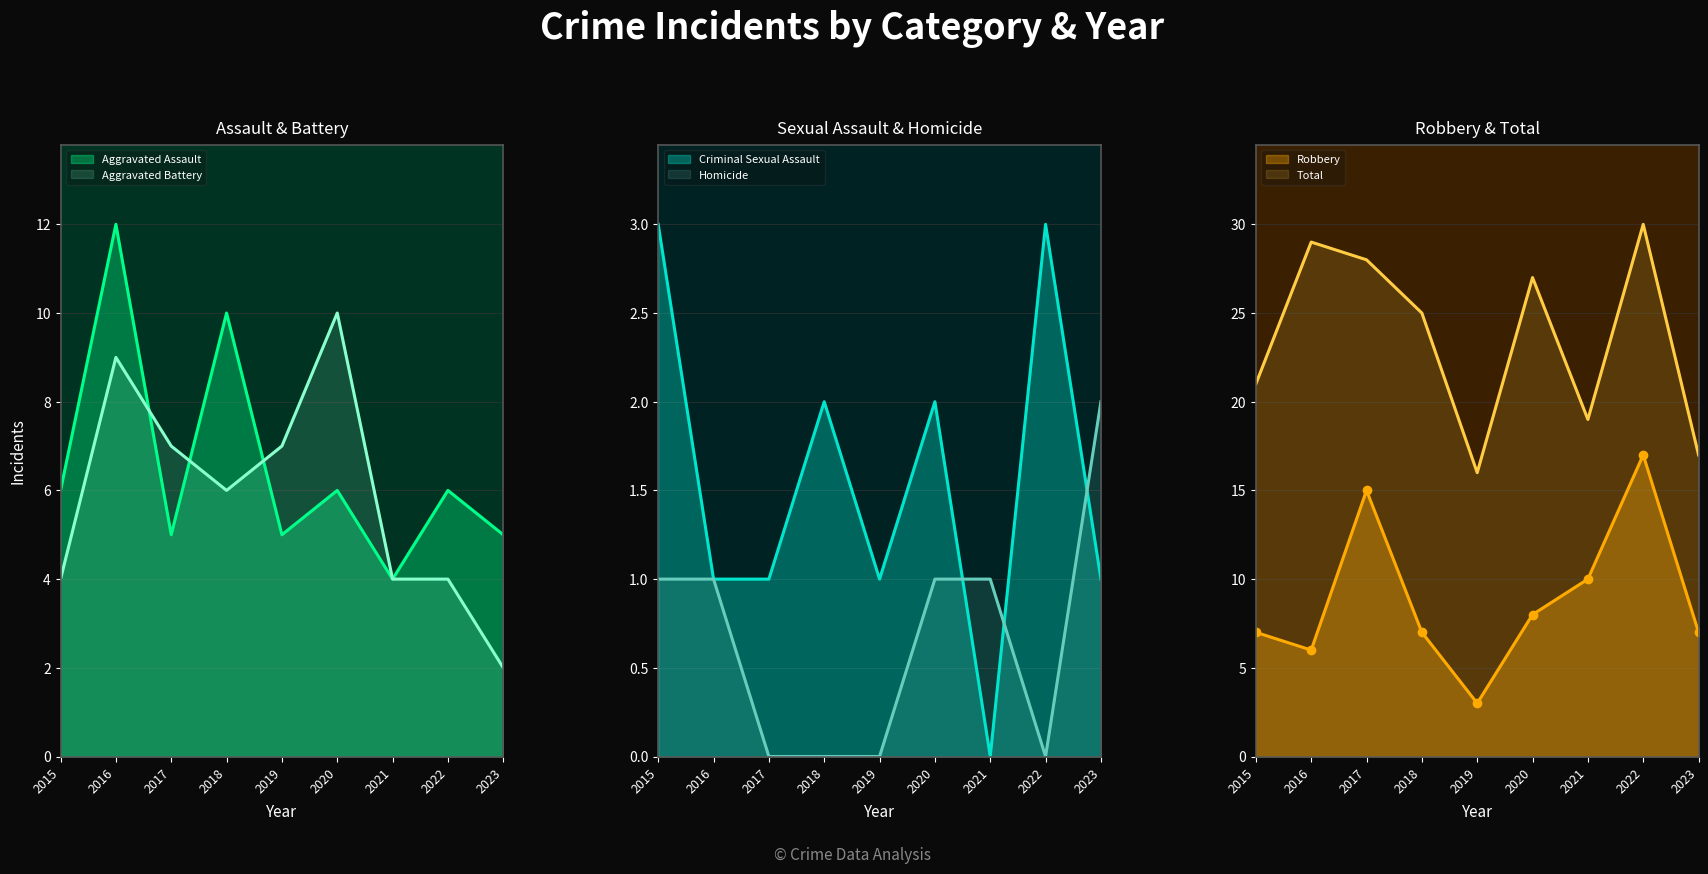

Rank the series by their maximum value, from highest to lowest.

Total, Robbery, Aggravated Assault, Aggravated Battery, Criminal Sexual Assault, Homicide